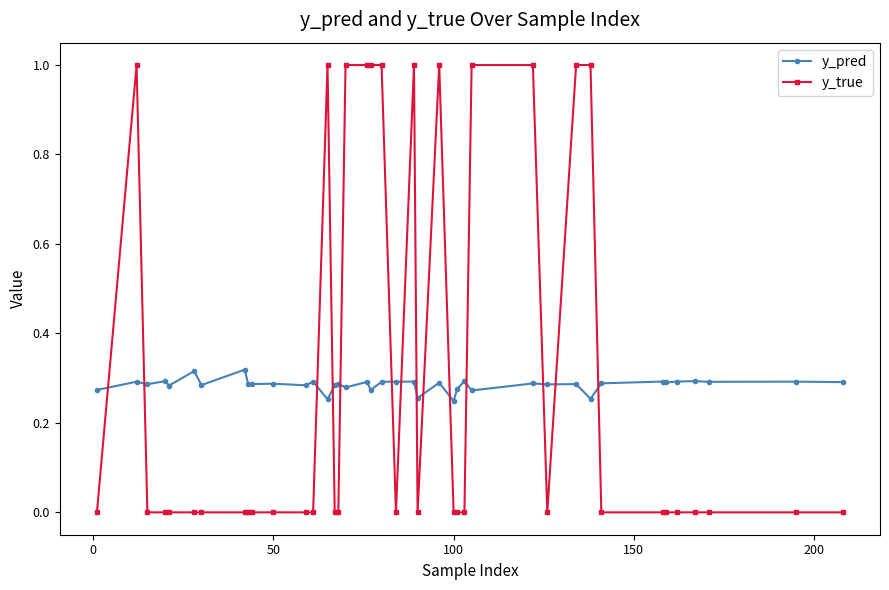

What is the value of the y_true point at the 19th from the left?

1.0